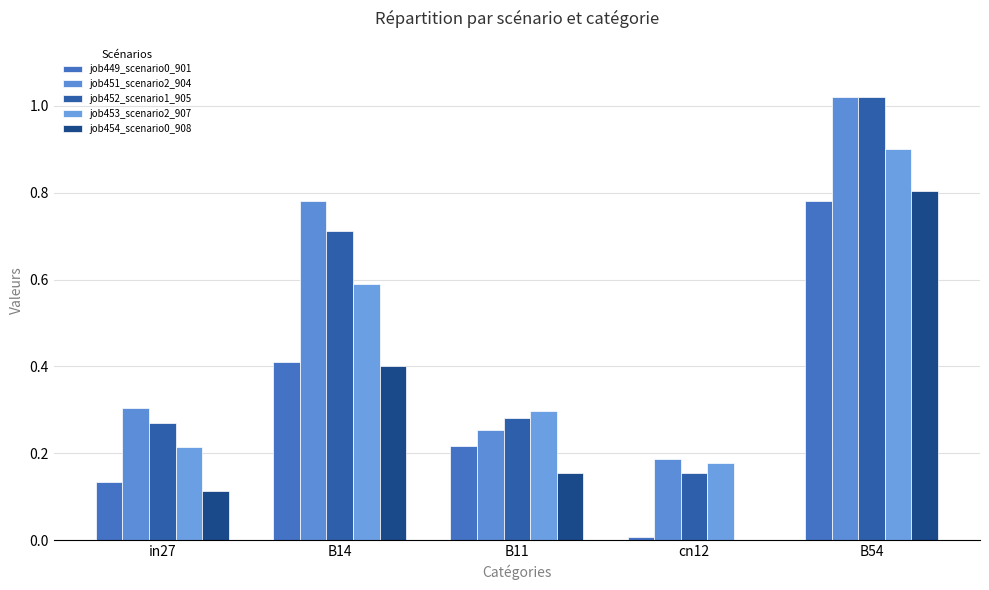

What is the value of the job453_scenario2_907 bar at the 1st from the left?

0.2